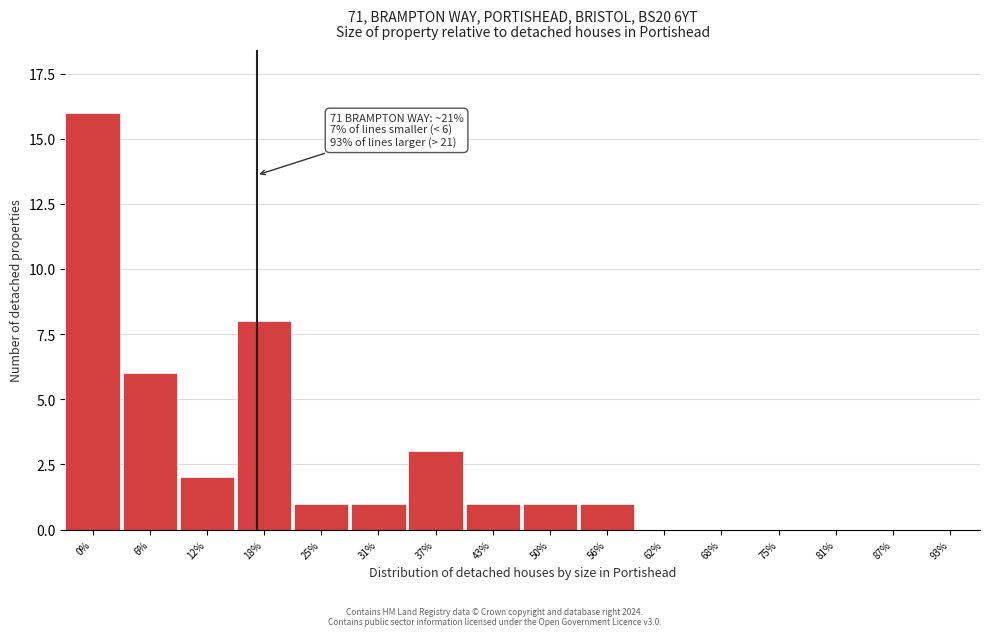

Reading right to left, what are all the values shown in this chart?

93%=0	87%=0	81%=0	75%=0	68%=0	62%=0	56%=1	50%=1	43%=1	37%=3	31%=1	25%=1	18%=8	12%=2	6%=6	0%=16